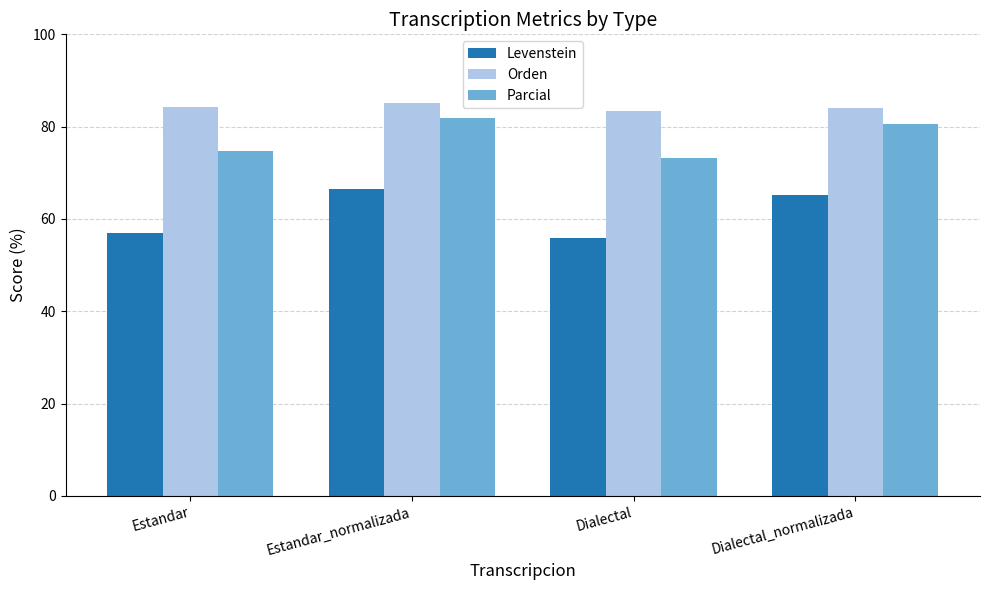

The Parcial series shows 73.2 at Dialectal. True or false?

True